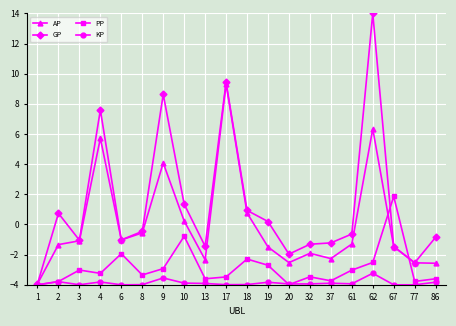

Which series has the widest spread of values?

GP